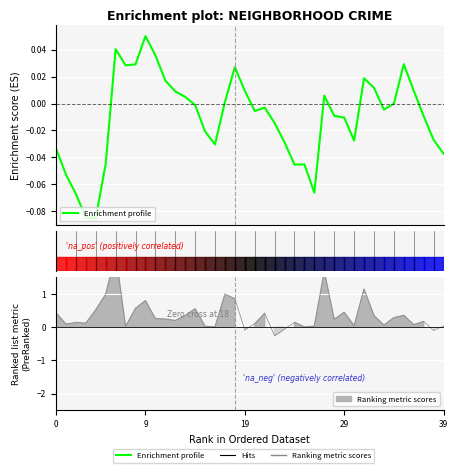

What is the label of the 4th point from the left?

29